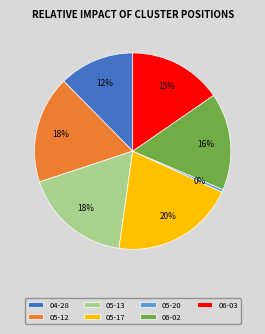

To the nearest percent, what percentage of the pie is 06-02?

16%